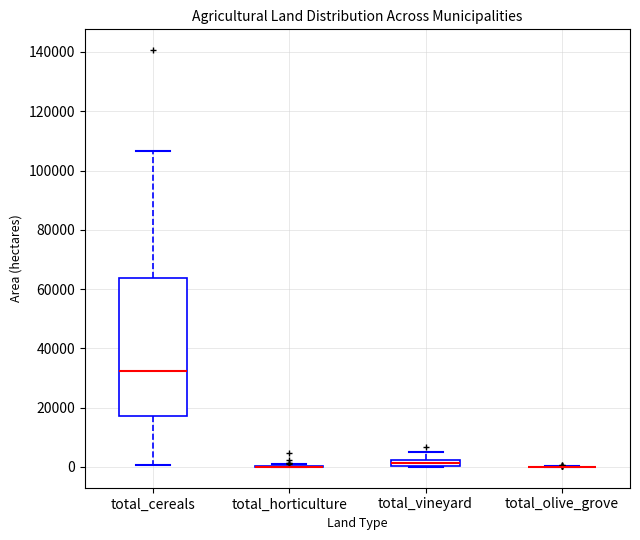

Which box is the tallest, from its lower edge to its upper edge?

total_cereals